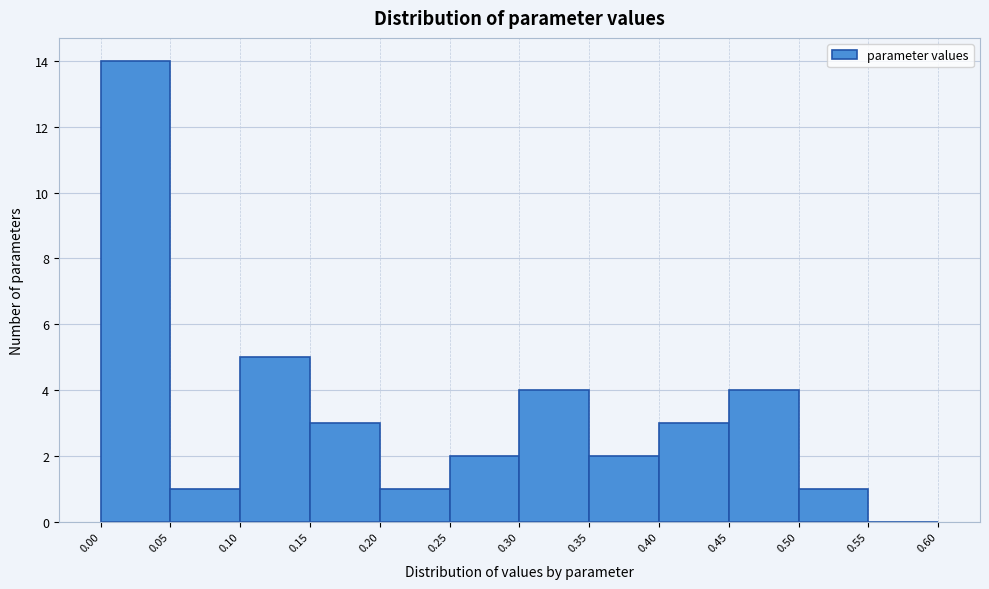

Reading left to right, list every bar in this chart as the range it spans on the x-axis followed by its height. The values are not printed on the chart, so give them approximately, as read against the axis.

0.00 to 0.05: 14
0.05 to 0.10: 1
0.10 to 0.15: 5
0.15 to 0.20: 3
0.20 to 0.25: 1
0.25 to 0.30: 2
0.30 to 0.35: 4
0.35 to 0.40: 2
0.40 to 0.45: 3
0.45 to 0.50: 4
0.50 to 0.55: 1
0.55 to 0.60: 0